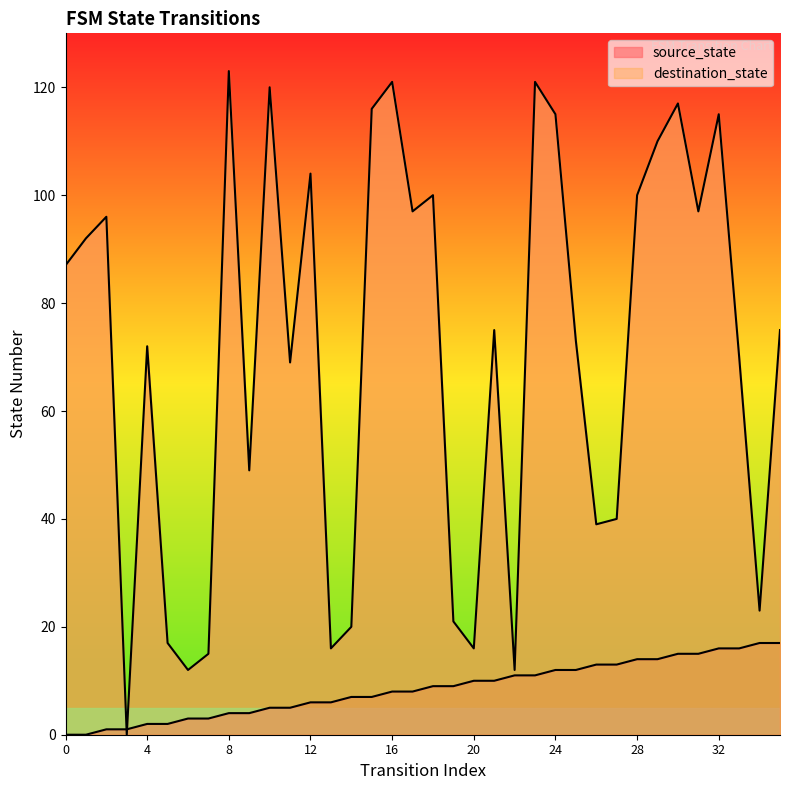

In destination_state, how many points are higher than both neighbors (excluding endpoints)?

11